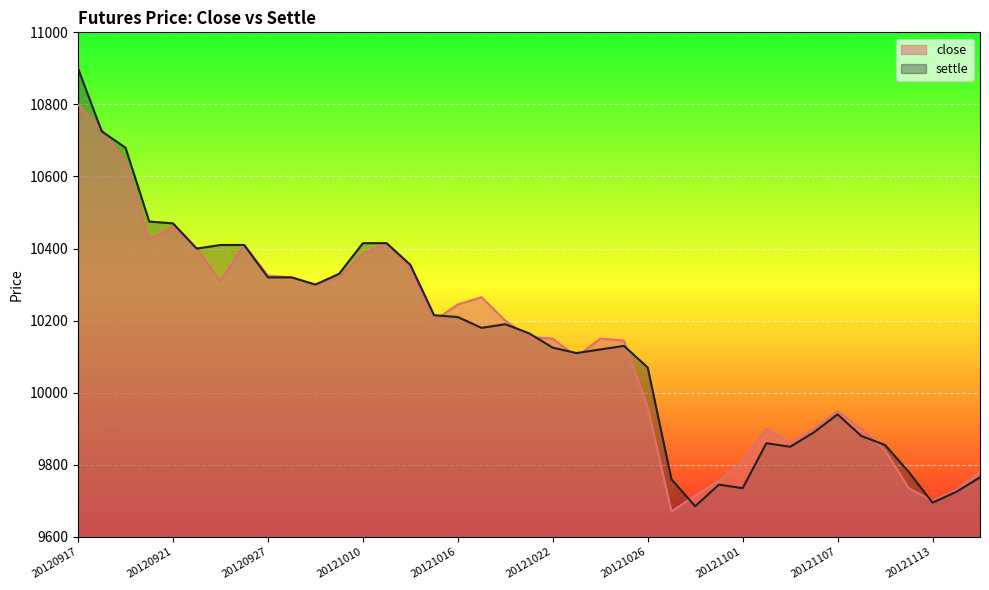

What is the minimum value shown in the chart?

9670